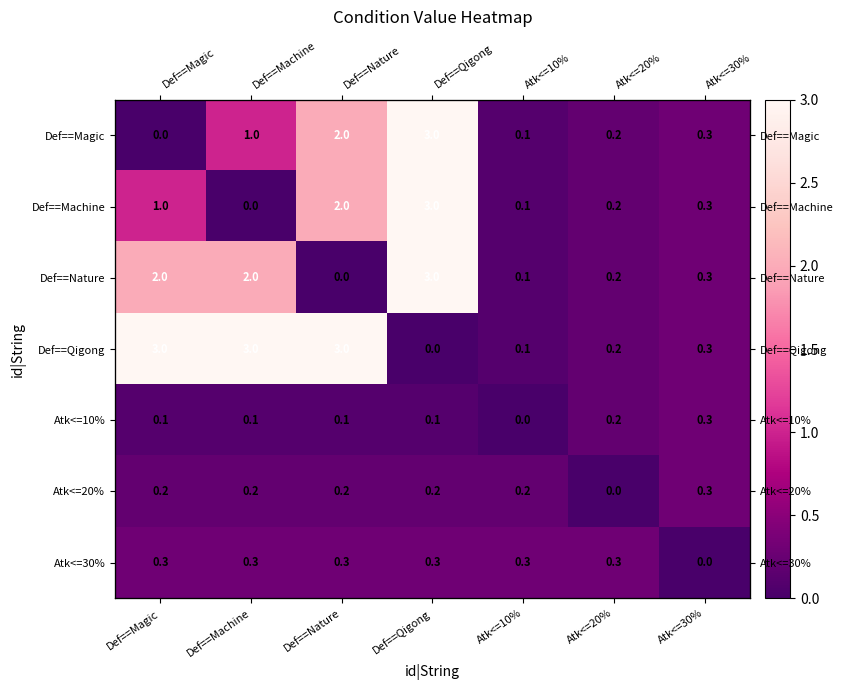

Where is Atk<=10% nearest to the value 0?

Atk<=10%